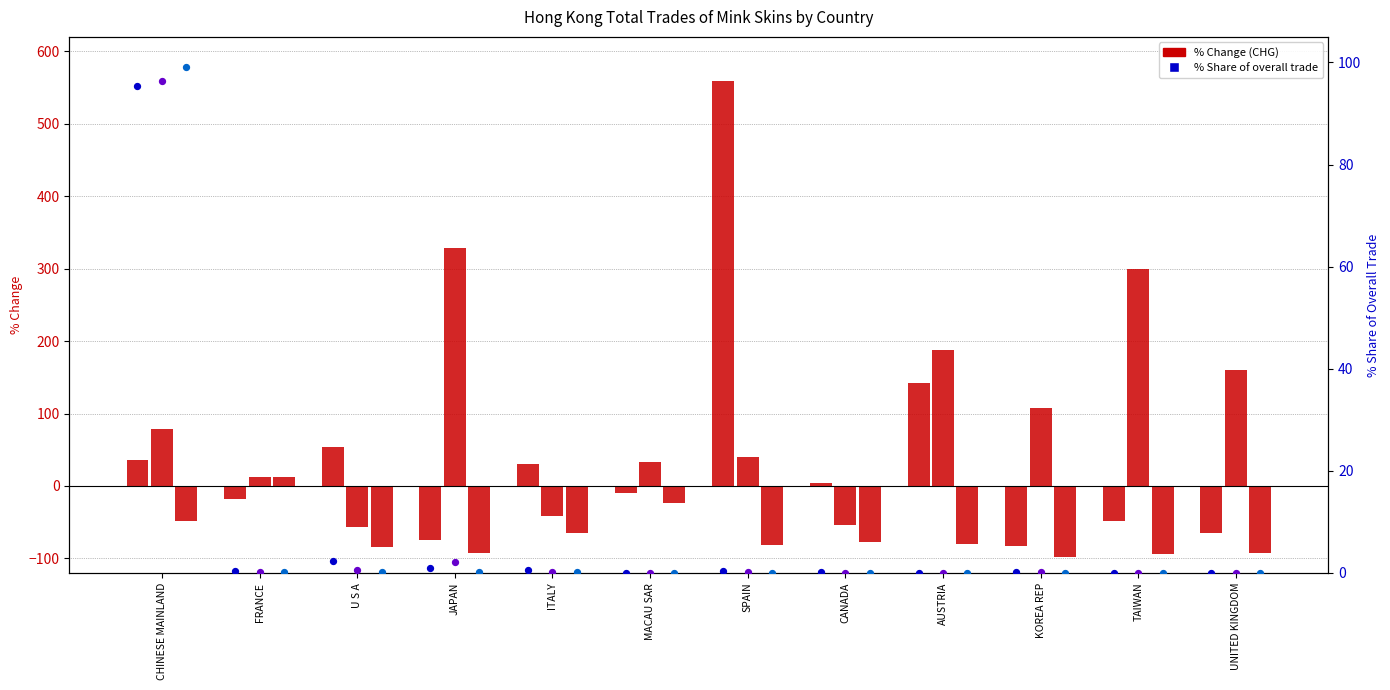

Which series has the widest spread of Y values?

201812_% CHG